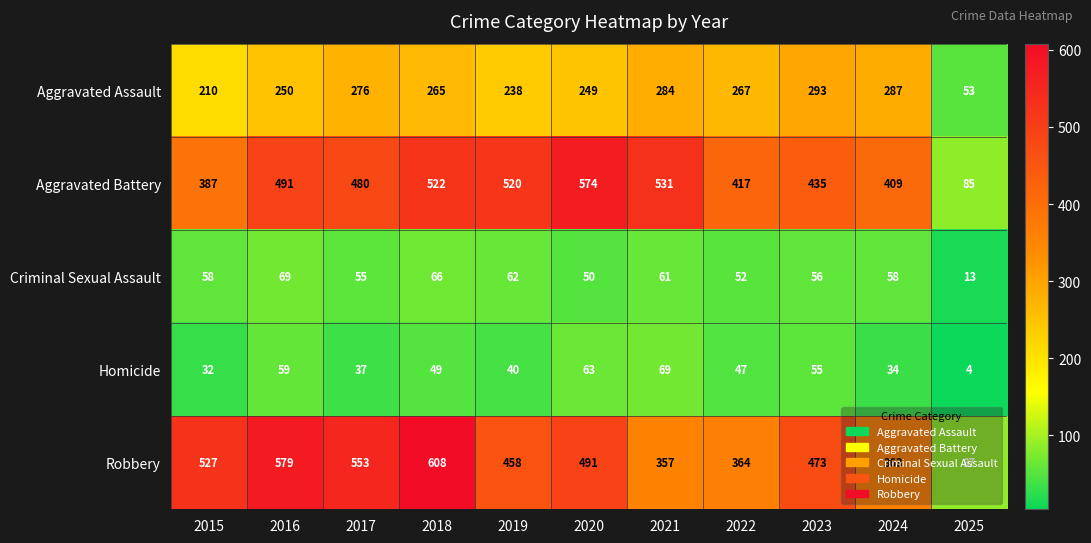

Read the Criminal Sexual Assault value at 2020, to the nearest 5.

50